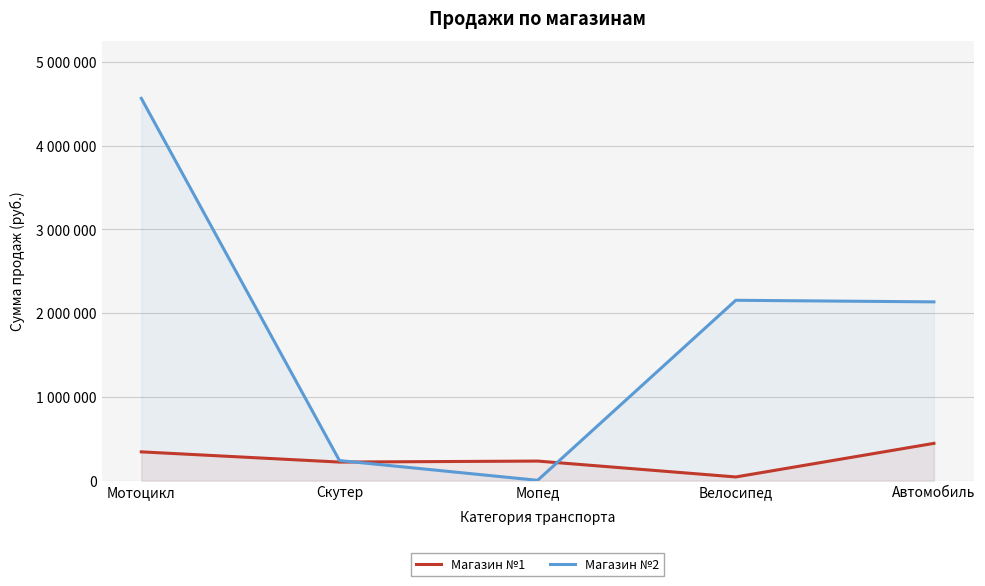

How many interior local valleys does the Магазин №2 series have?

1